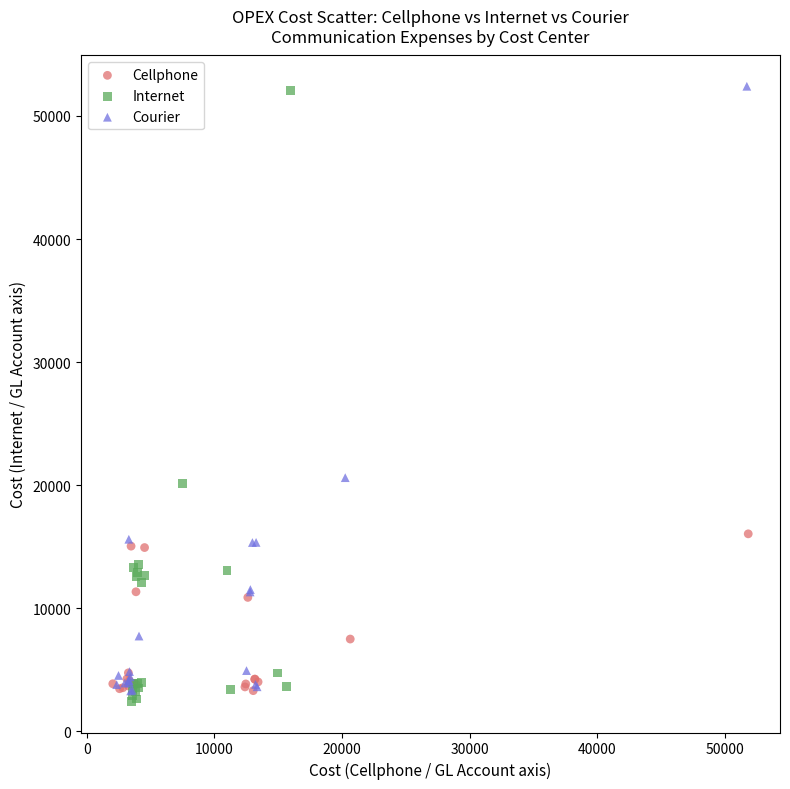

Which series has the widest spread of Y values?

Internet